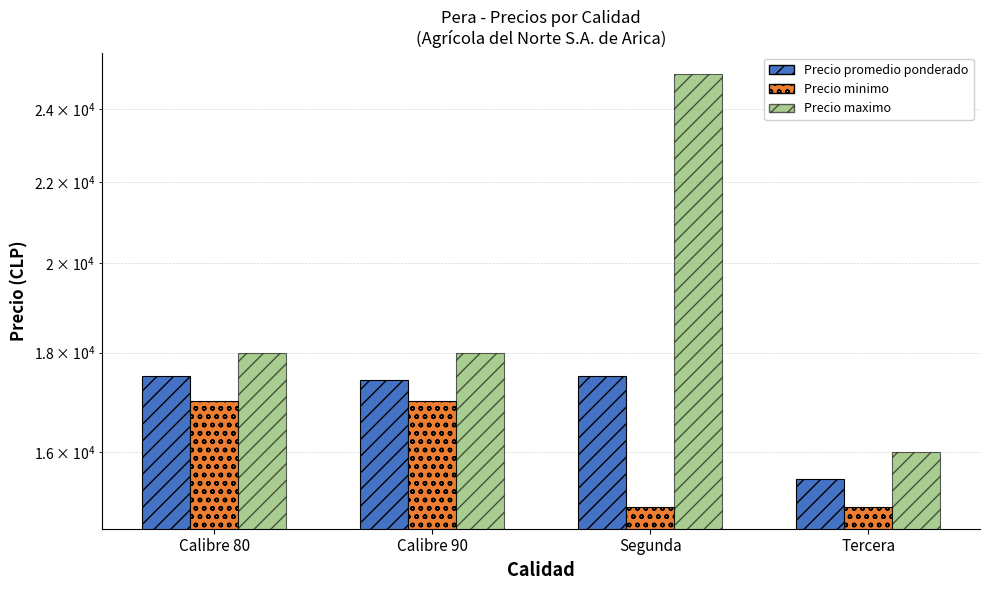

True or false: Precio promedio ponderado has a value of 4367 at Tercera.

False